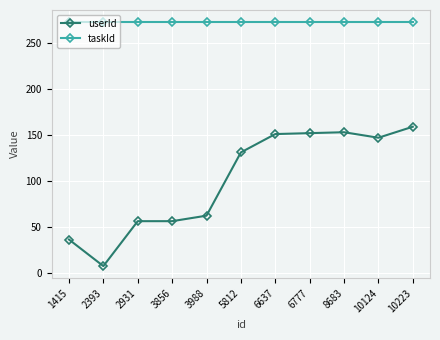

True or false: taskId and userId cross at least once.

False